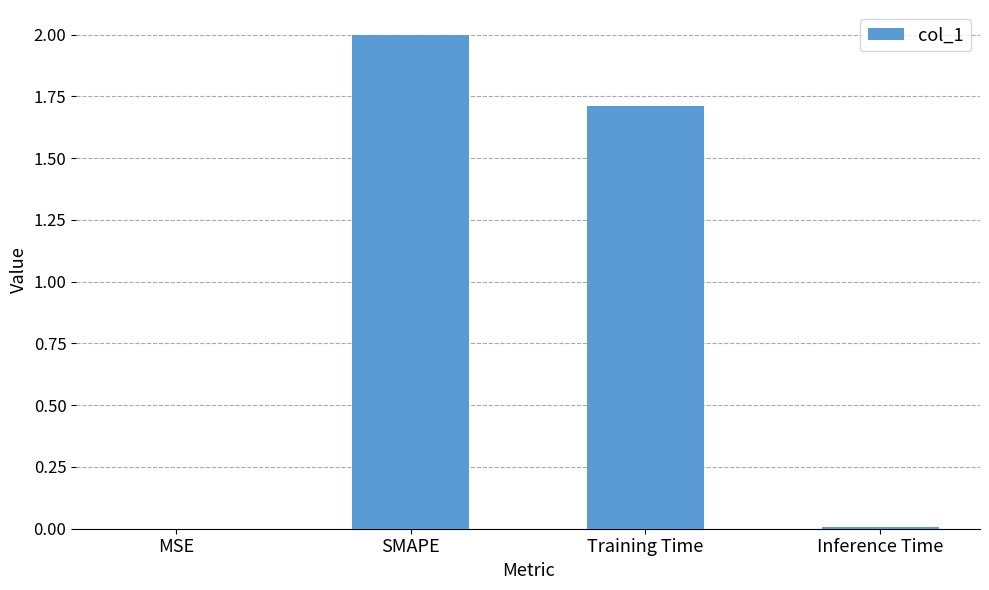

Is it true that the value at SMAPE is 2.7?

False